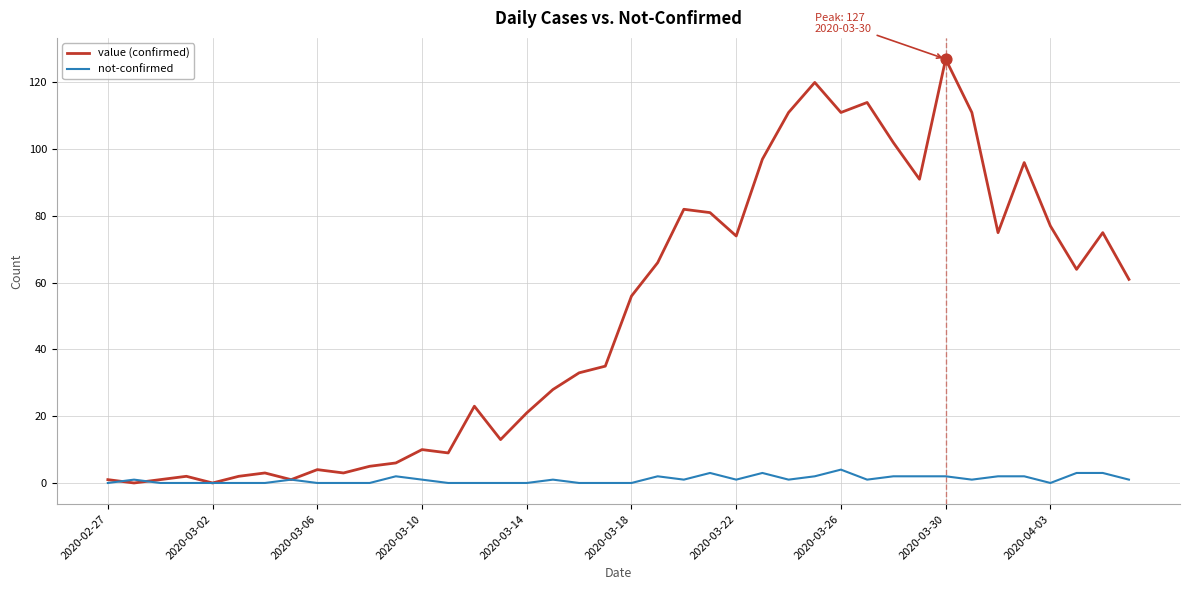

At how many categories does at least one series exceed 125?

1